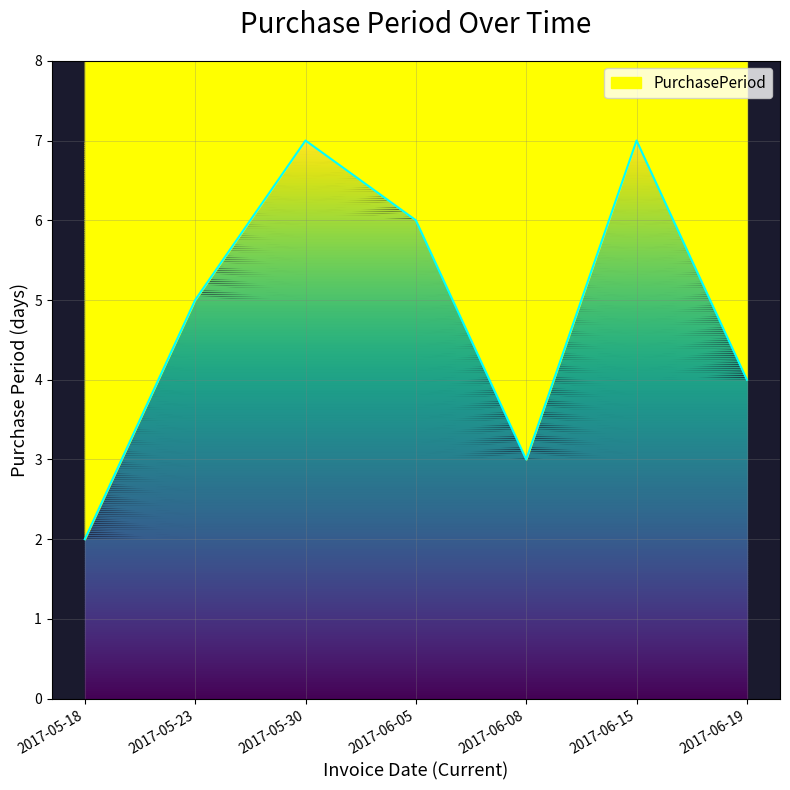

The chart shows a value of 6 at 2017-06-05. True or false?

True